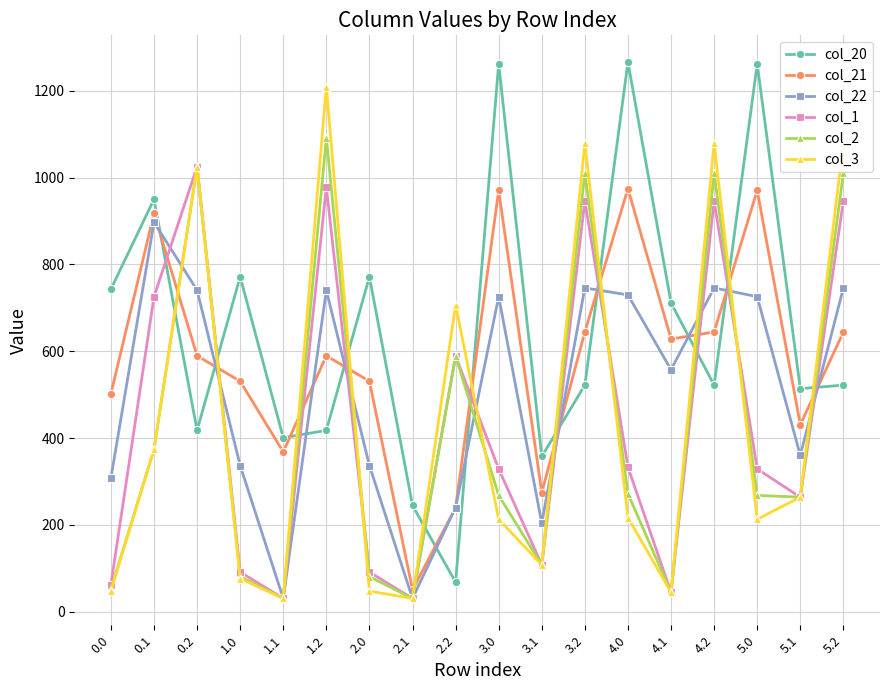

Is it true that col_21 equals 970.4 at 5.0?

True